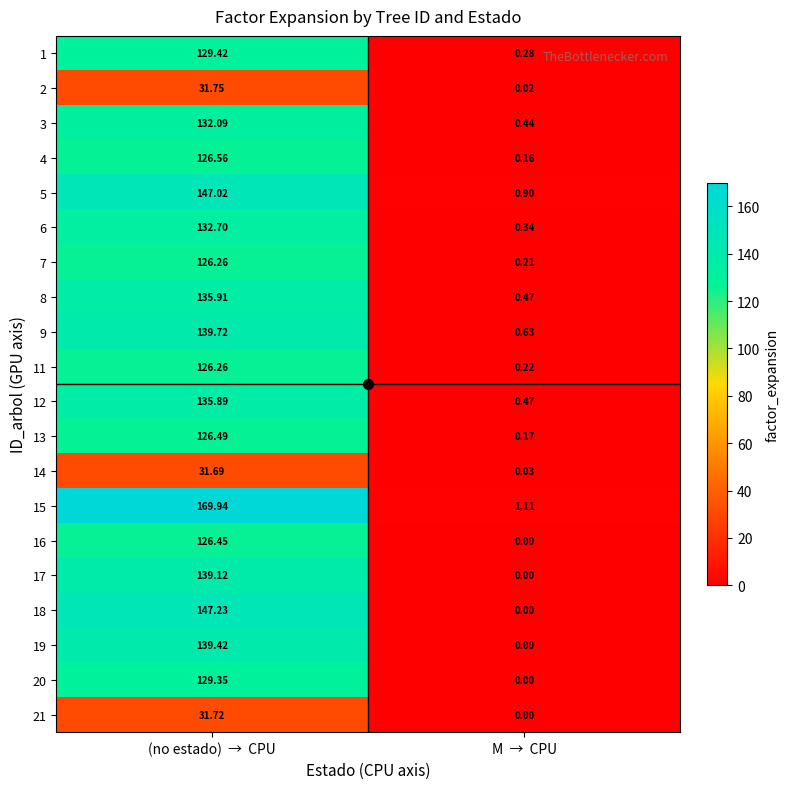

List the labels in order of 8 value, smallest first.

M  →  CPU, (no estado)  →  CPU